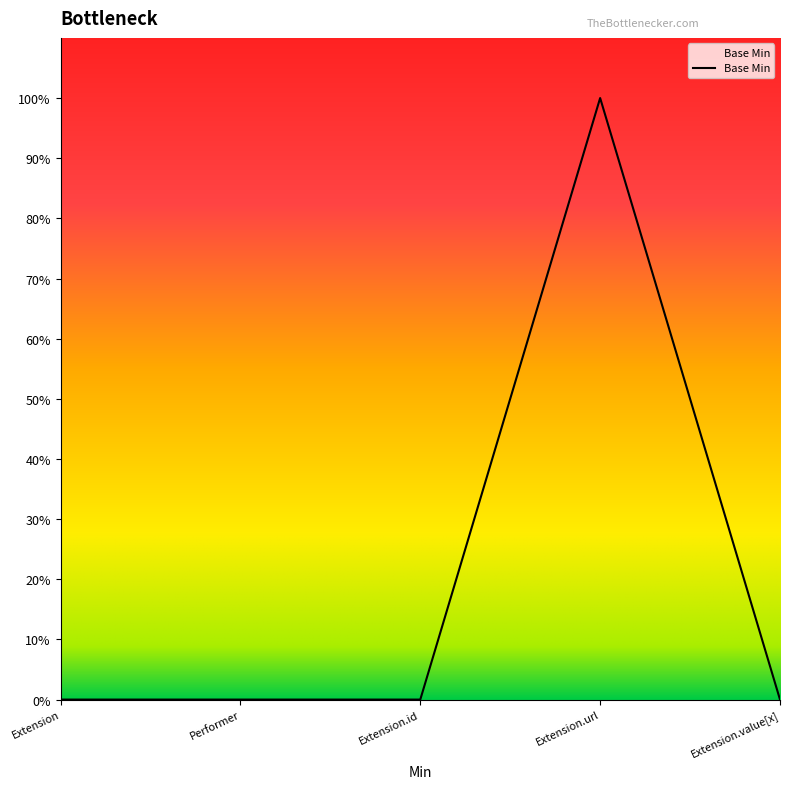

Is this an area chart (filled region under the line)?

No